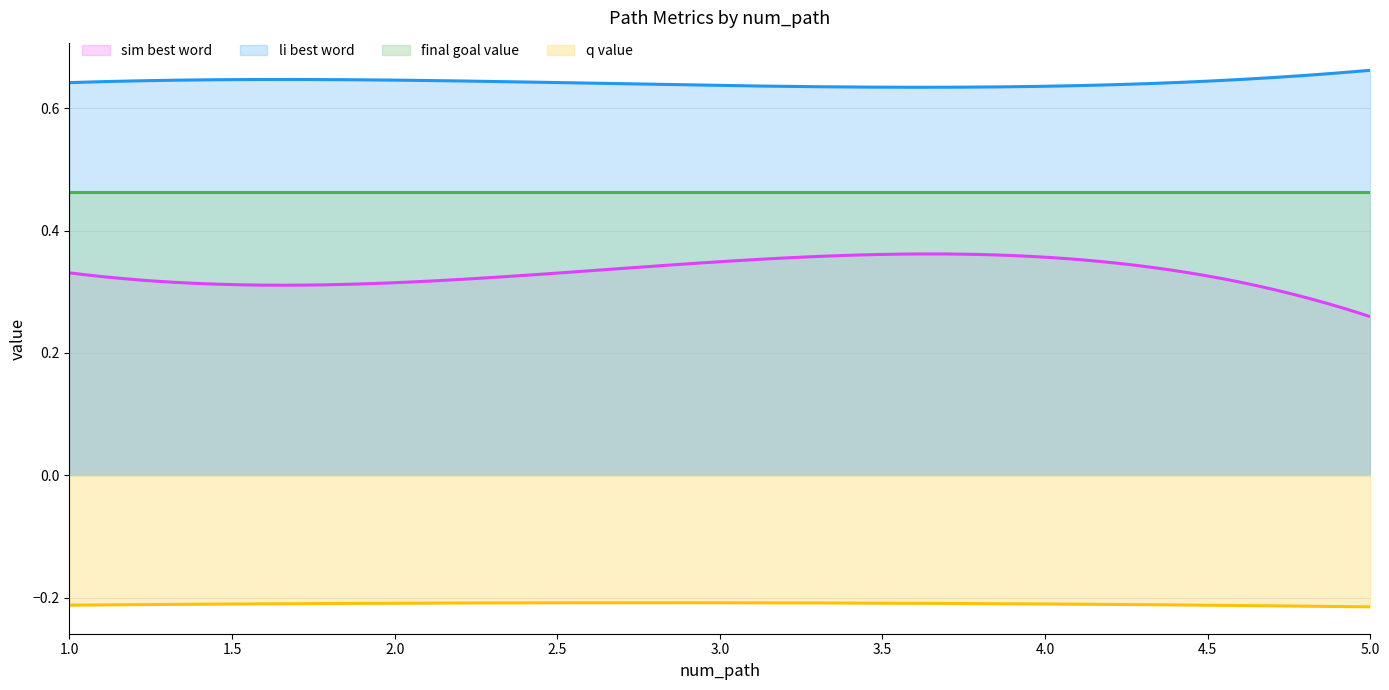

True or false: q_value and li_best_word intersect in this chart.

False